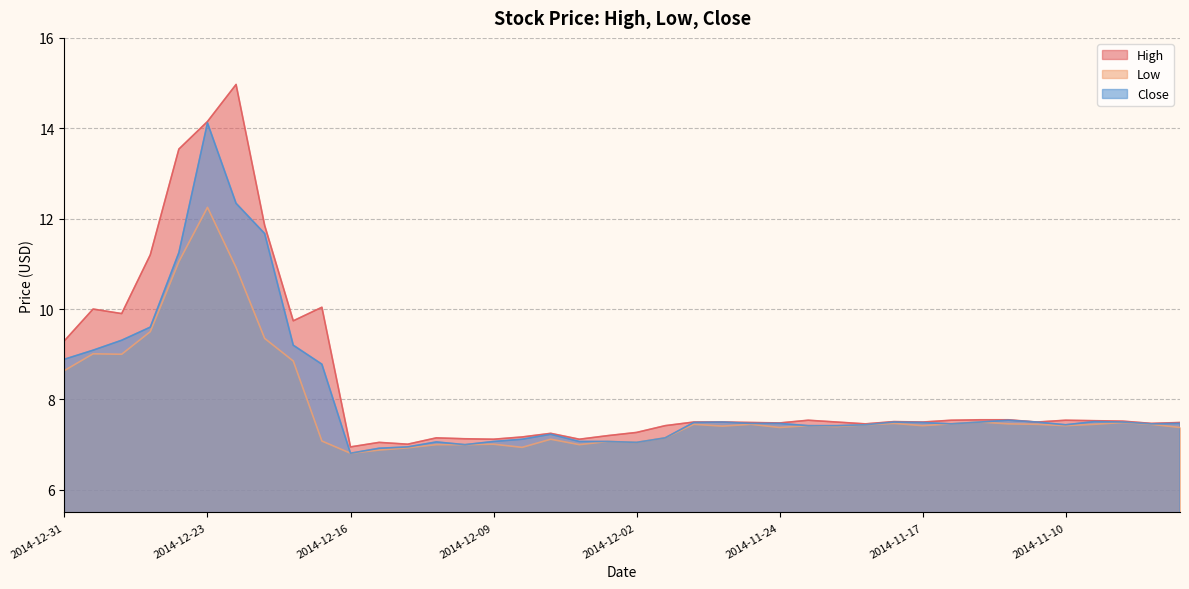

What position from the left is 2014-11-11?

35